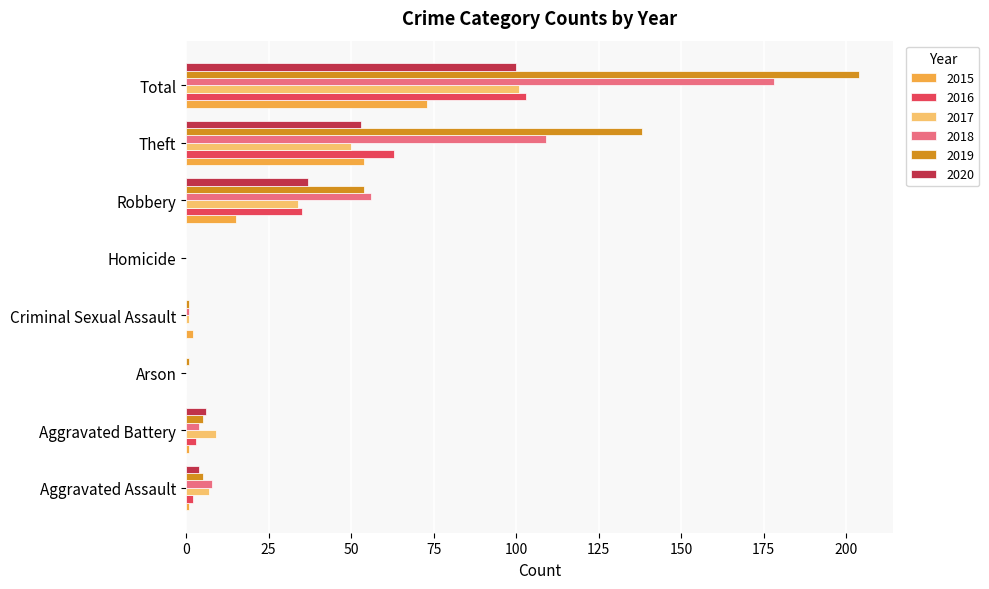

What is the total value across all series at Theft?

467